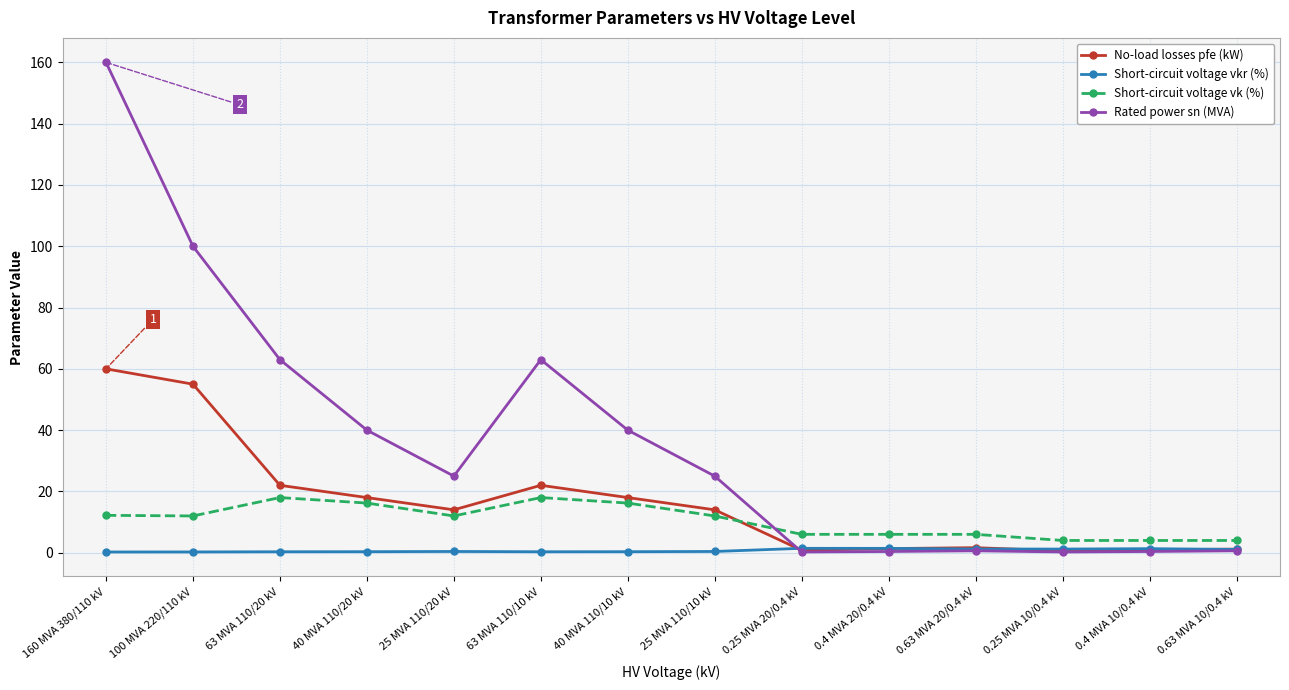

Between which two adjacent categories do Rated power sn (MVA) and No-load losses pfe (kW) first intersect?

25 MVA 110/10 kV and 0.25 MVA 20/0.4 kV